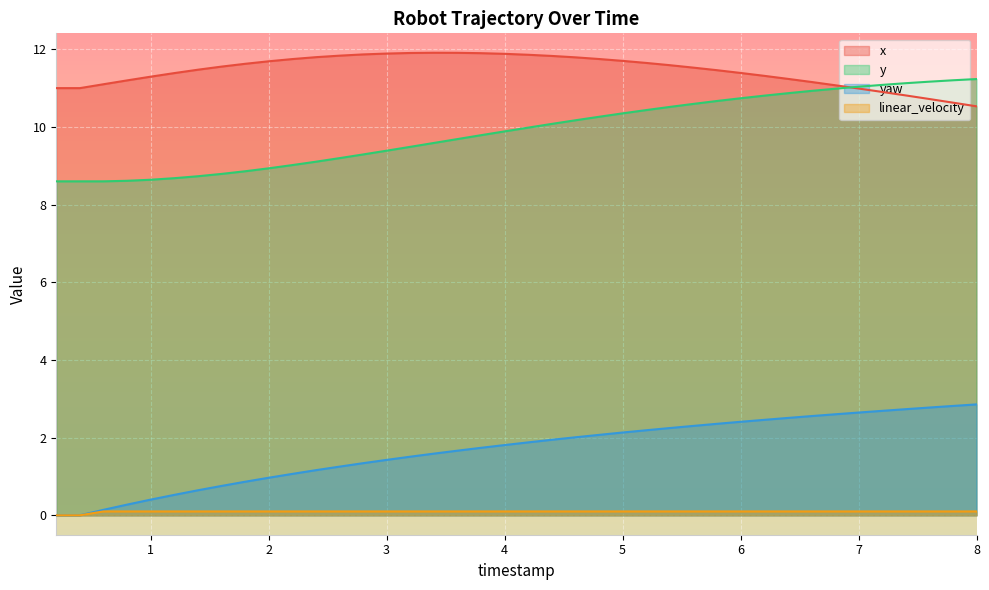

What is the average value of the x series?

11.4